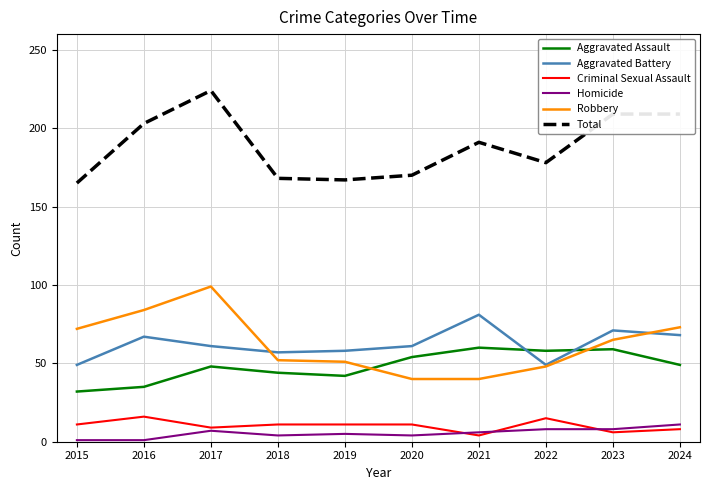

Where is the first local maximum for Aggravated Assault?

2017